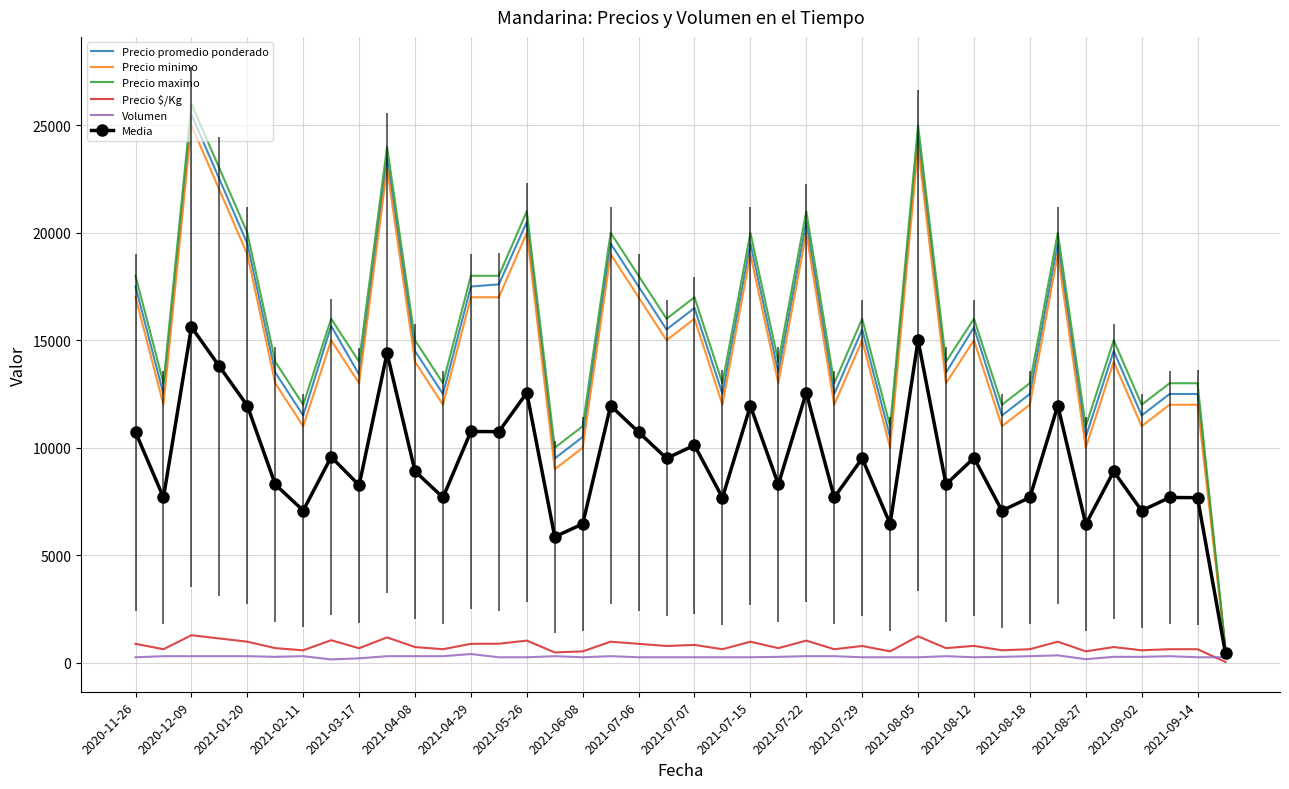

Which series has the largest range (max minus min)?

Precio maximo